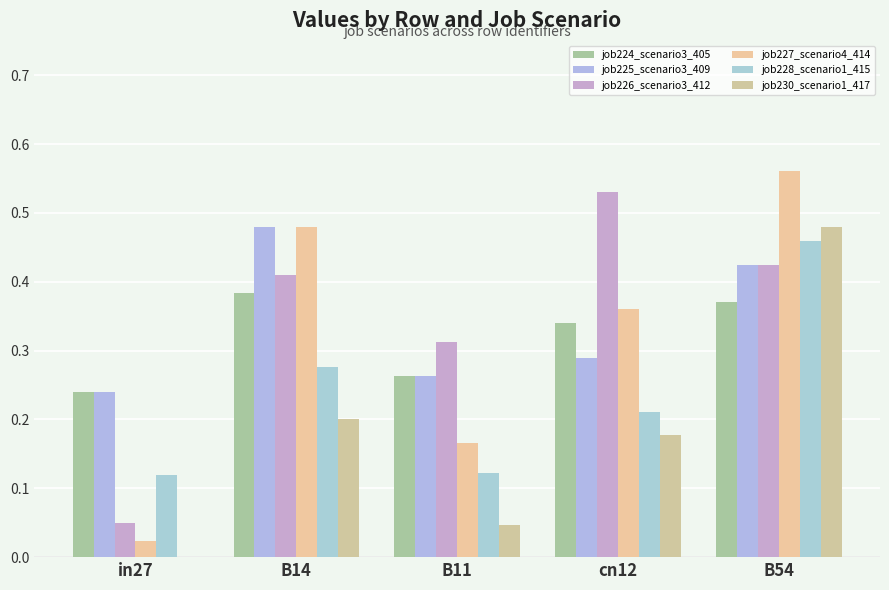

Reading left to right, extract all data points from this chart.

job224_scenario3_405: in27=0.2	B14=0.4	B11=0.3	cn12=0.3	B54=0.4
job225_scenario3_409: in27=0.2	B14=0.5	B11=0.3	cn12=0.3	B54=0.4
job226_scenario3_412: in27=0.0	B14=0.4	B11=0.3	cn12=0.5	B54=0.4
job227_scenario4_414: in27=0.0	B14=0.5	B11=0.2	cn12=0.4	B54=0.6
job228_scenario1_415: in27=0.1	B14=0.3	B11=0.1	cn12=0.2	B54=0.5
job230_scenario1_417: in27=0.0	B14=0.2	B11=0.0	cn12=0.2	B54=0.5